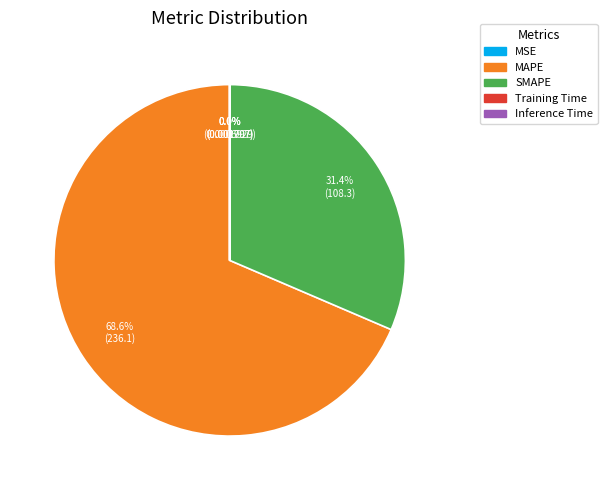

What is the total percentage of SMAPE and MAPE?

100.0%